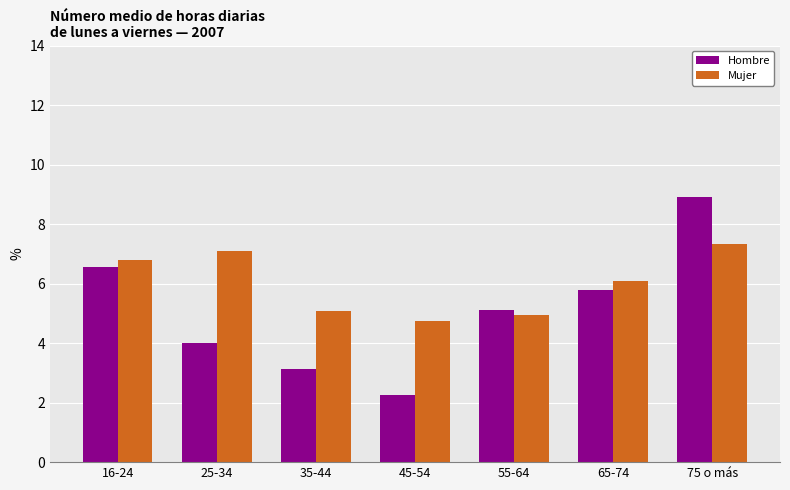

Is it true that Hombre equals 5.1 at 75 o más?

False